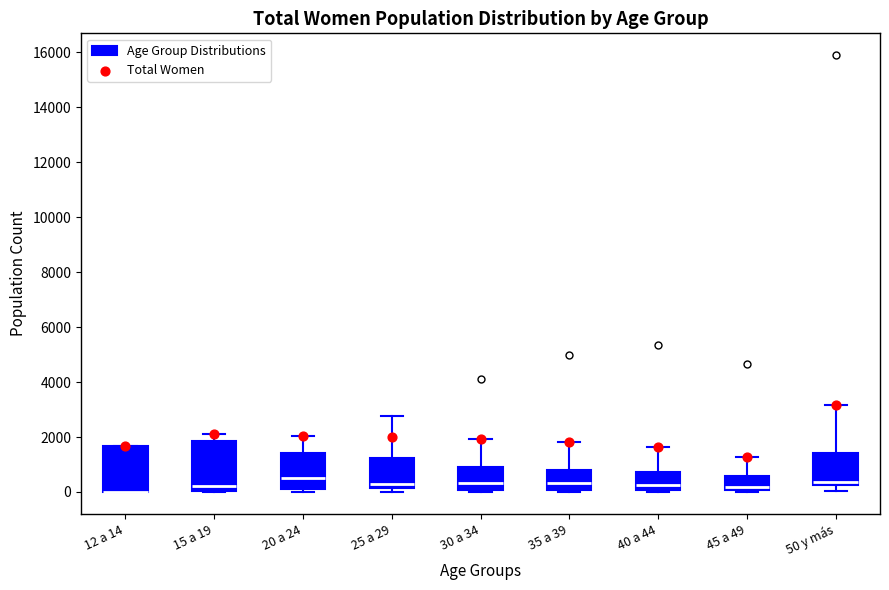

Where is the lower edge of the box for 25 a 29 on the y-axis? The values are not printed on the chart, so give them approximately, as read against the axis.

200